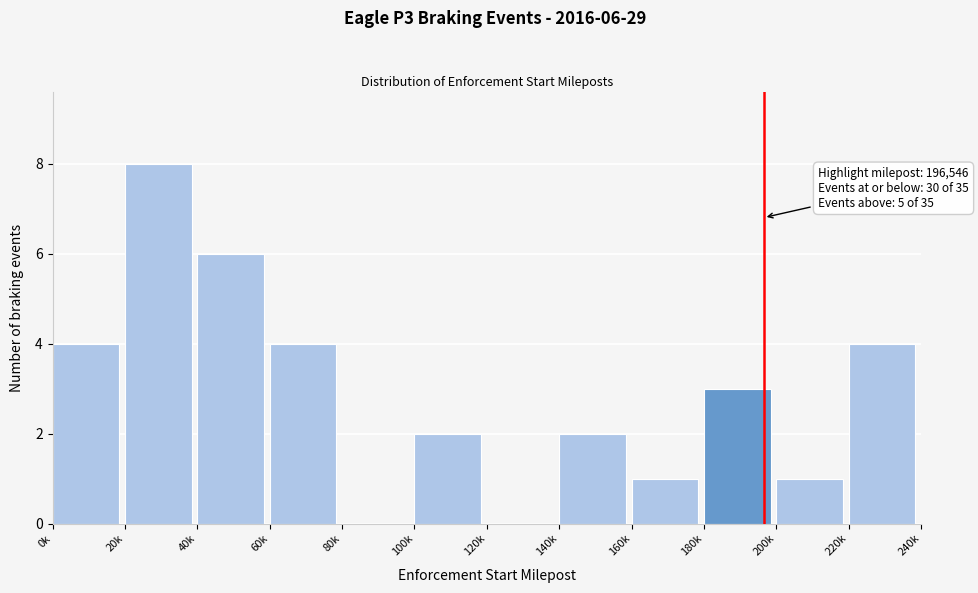

Reading left to right, list all the values displayed in this chart.

0k=4	20k=8	40k=6	60k=4	80k=0	100k=2	120k=0	140k=2	160k=1	180k=3	200k=1	220k=4